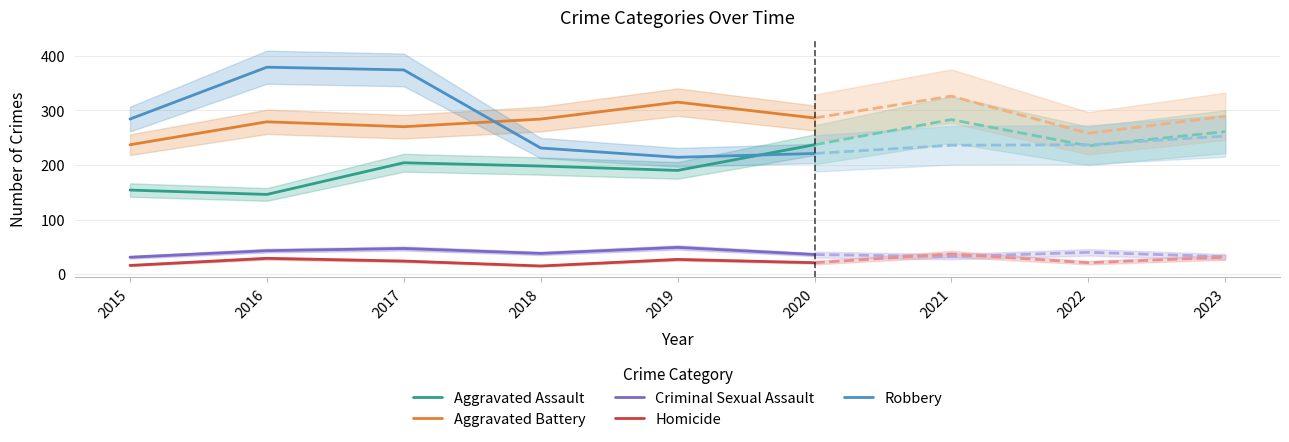

What is the maximum value for Robbery?

379